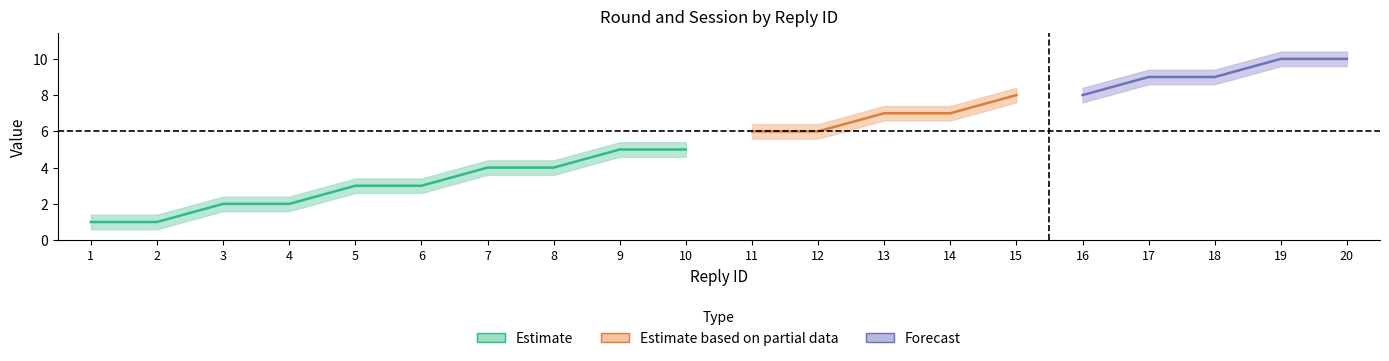

Which label corresponds to the smallest value in the chart?

1